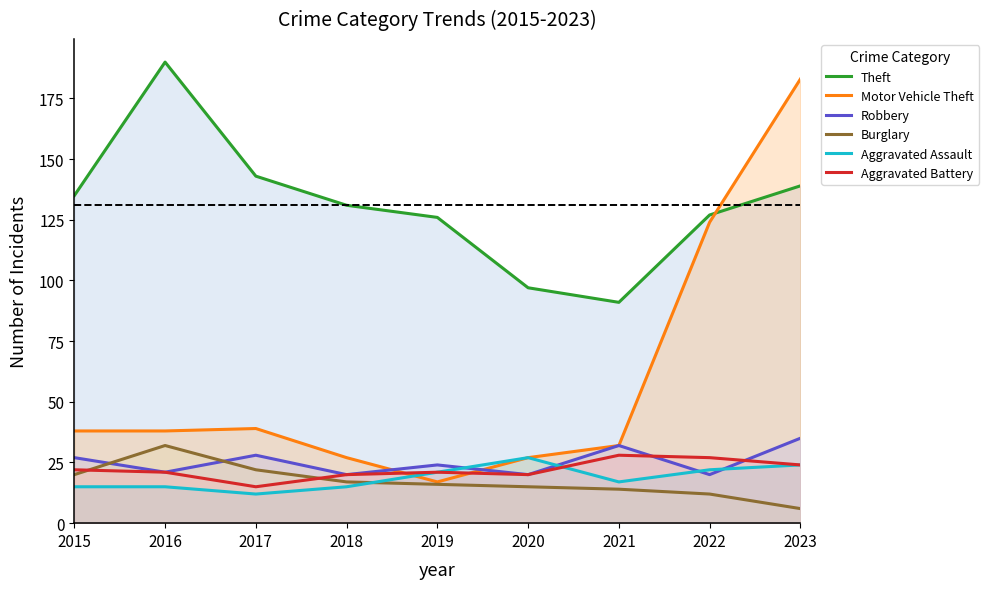

How many values in the Motor Vehicle Theft series are below 38?

4